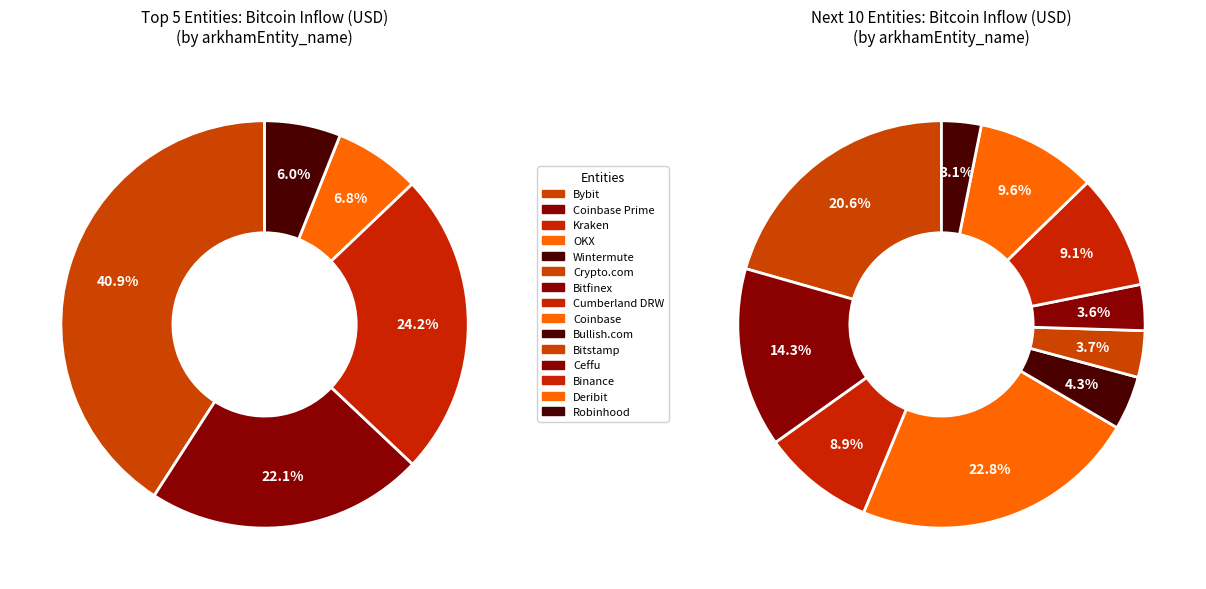

Which category has the biggest portion of the pie?

Bybit